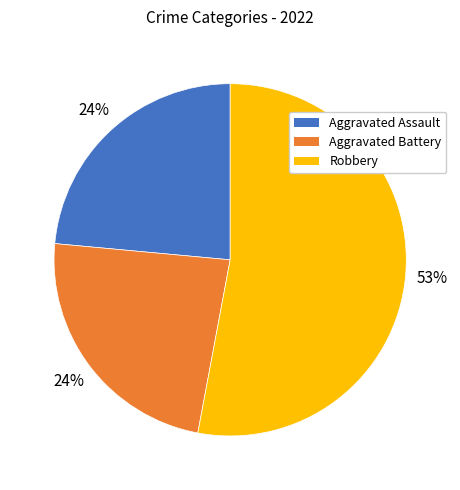

True or false: Robbery accounts for 67% of the total.

False